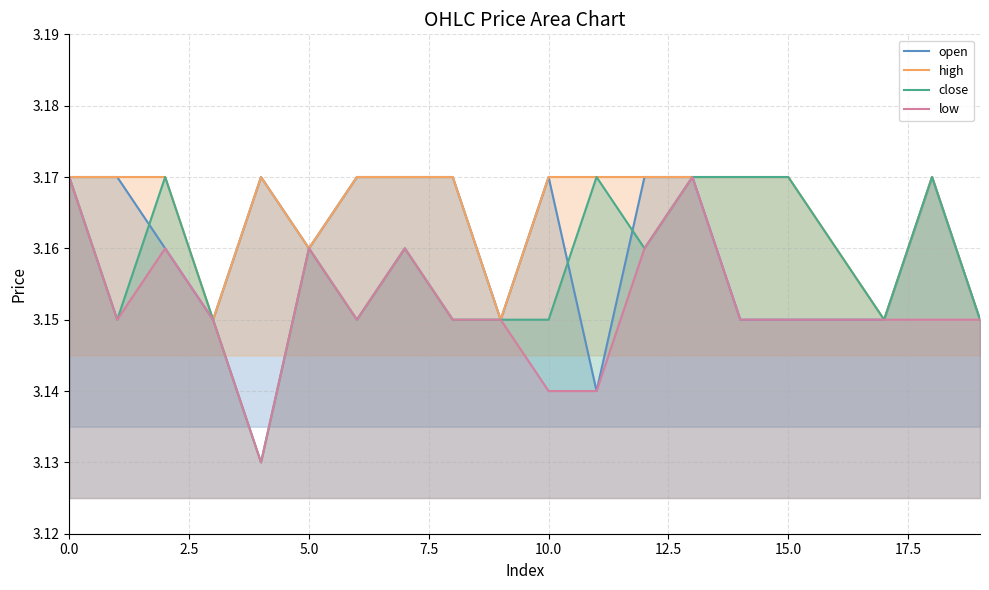

Count the number of data series in this chart.

4